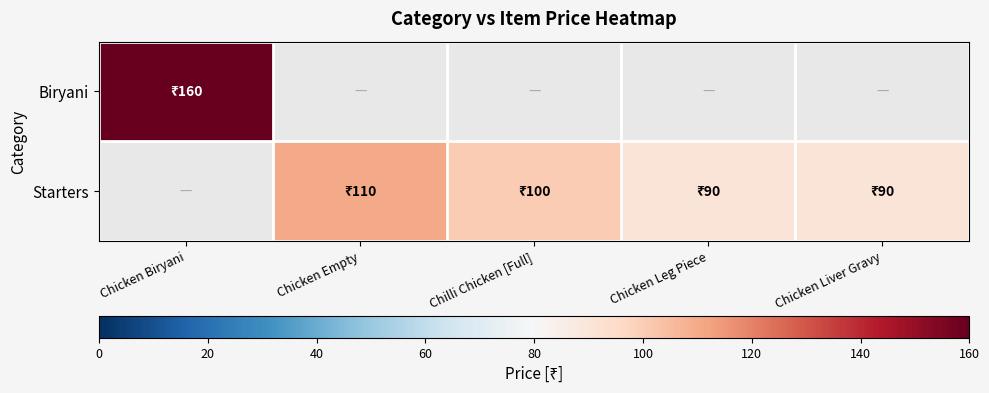

Count the number of categories in the chart.

5